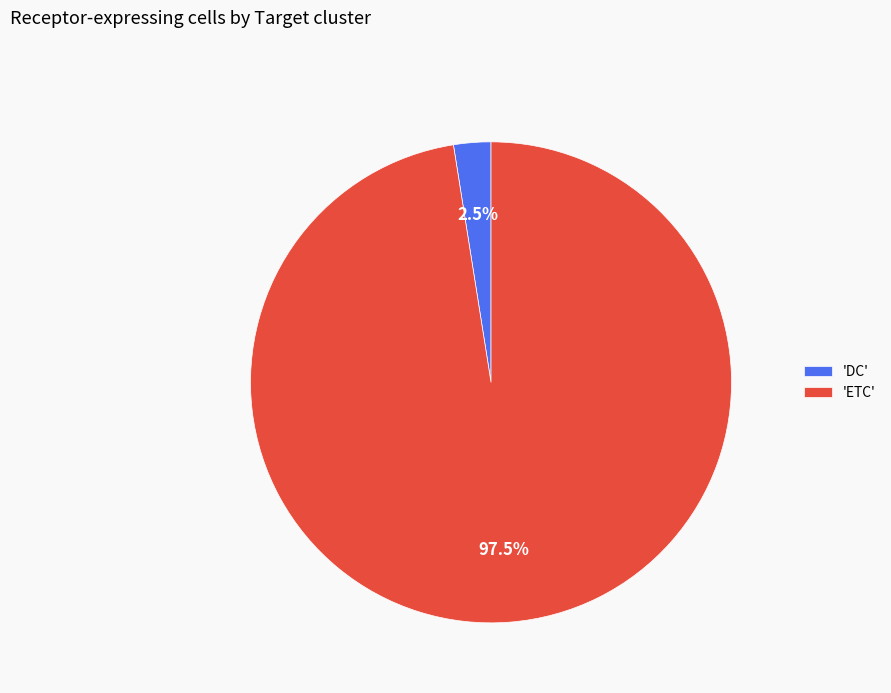

Rank the categories by value from lowest to highest.

'DC', 'ETC'